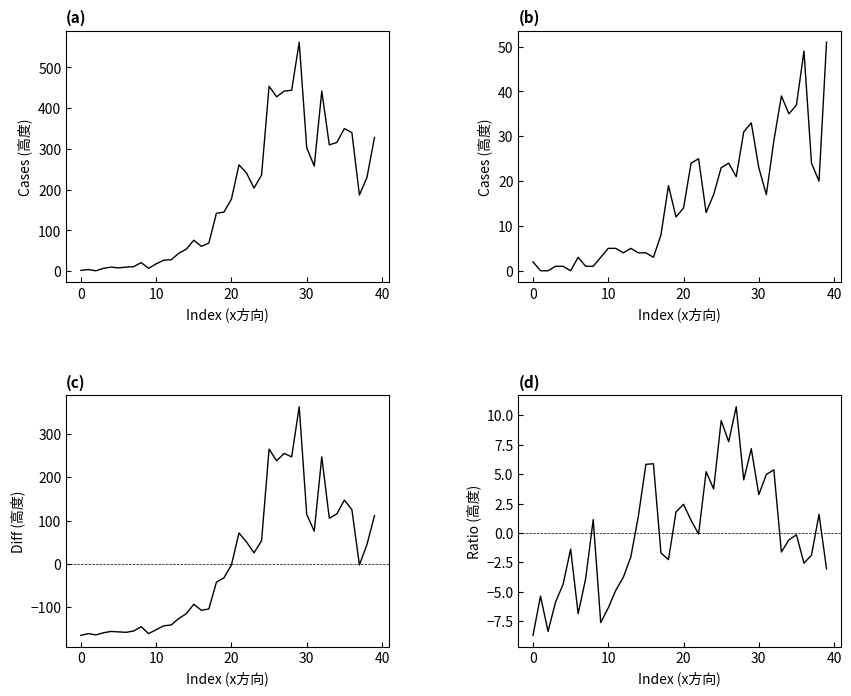

What is the total value across all series at 15?

-7.9